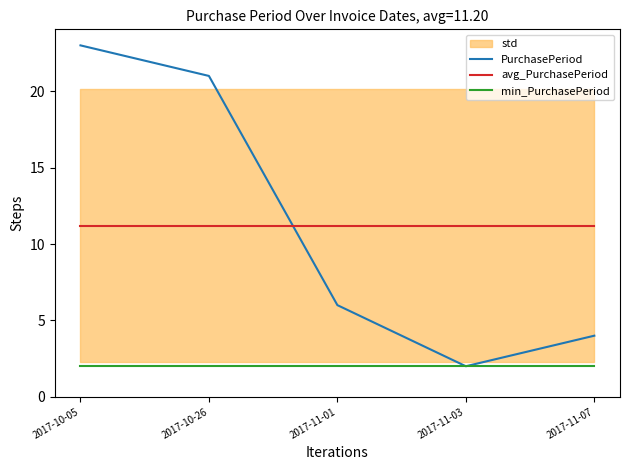

Read the avg_PurchasePeriod value at 2017-11-03.

11.2